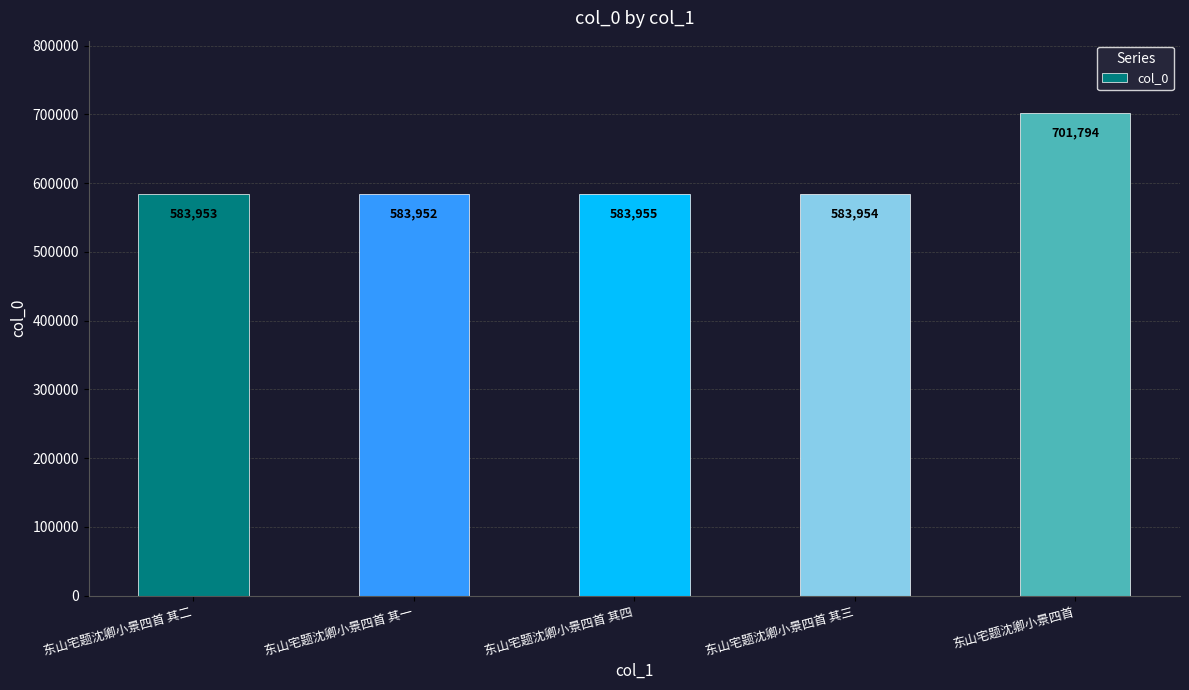

True or false: the data shows 583952 at 东山宅题沈卿小景四首 其一.

True